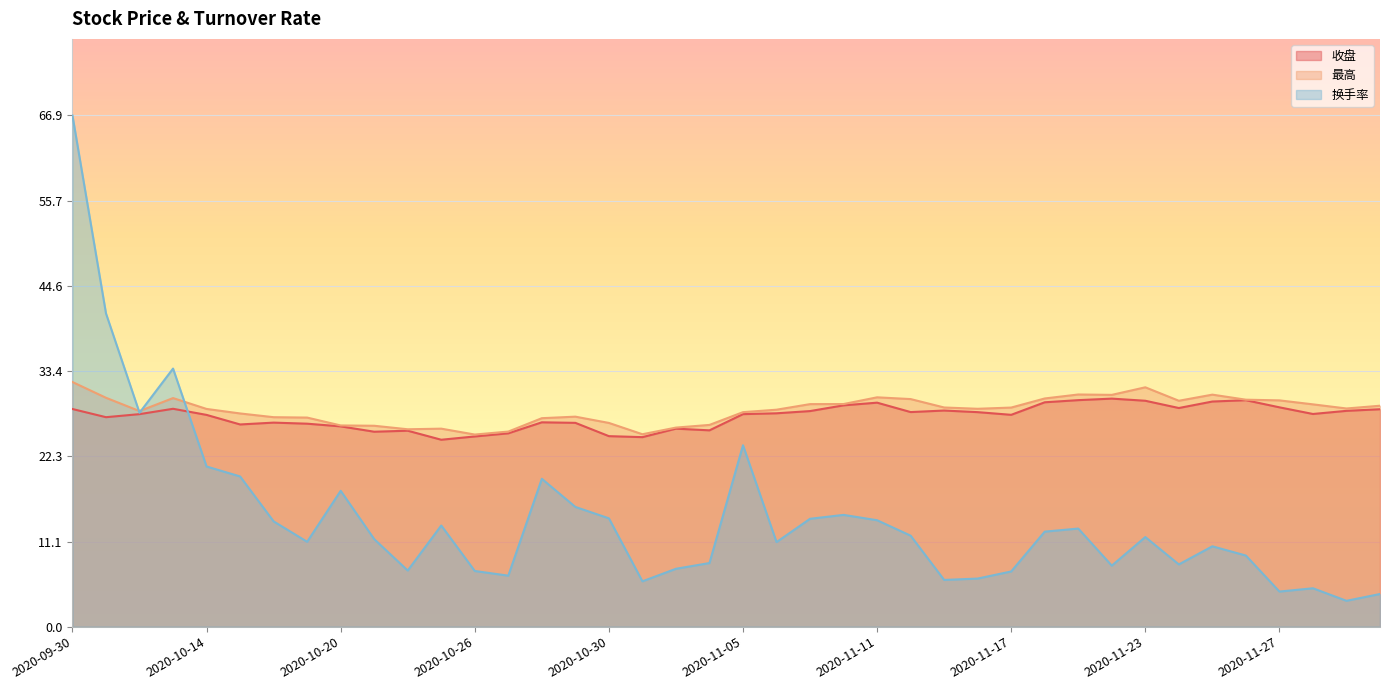

How many lines are shown in the chart?

3